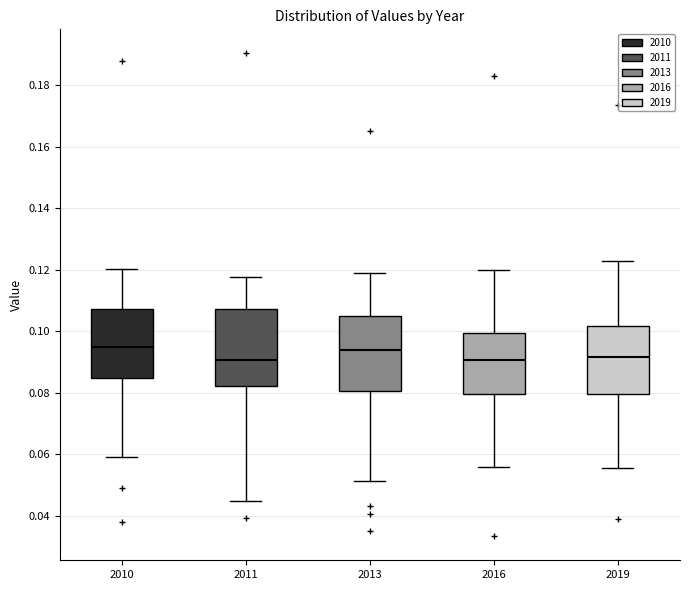

Reading left to right, read every box against the y-axis: the position of its median line, the range the box covers, and the ends of its whiskers. The values are not printed on the chart, so give them approximately, as read against the axis.

2010: median 0.094, box 0.084 to 0.108, whiskers 0.058 to 0.120
2011: median 0.090, box 0.082 to 0.108, whiskers 0.044 to 0.118
2013: median 0.094, box 0.080 to 0.106, whiskers 0.052 to 0.118
2016: median 0.090, box 0.080 to 0.100, whiskers 0.056 to 0.120
2019: median 0.092, box 0.080 to 0.102, whiskers 0.056 to 0.122